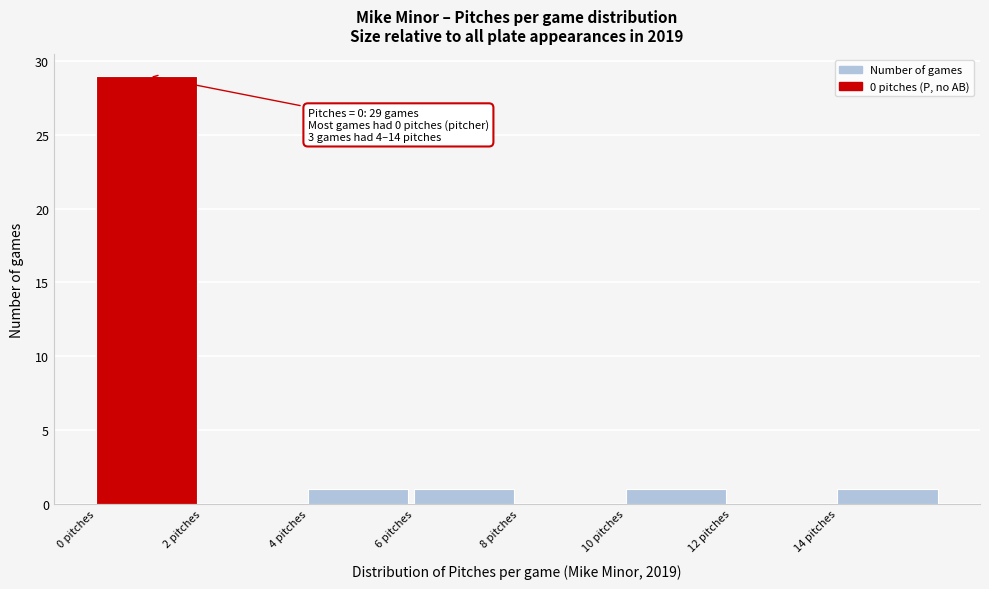

Which range on the x-axis has the tallest bar?

0 to 2